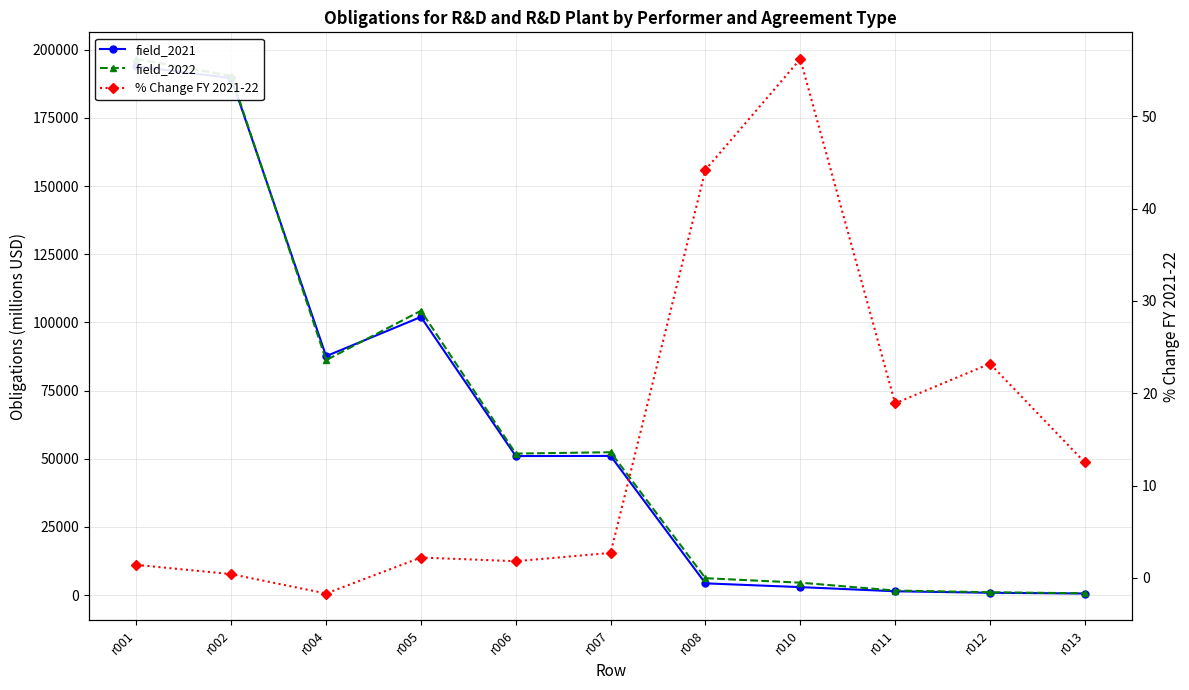

How many distinct data groups are displayed?

3